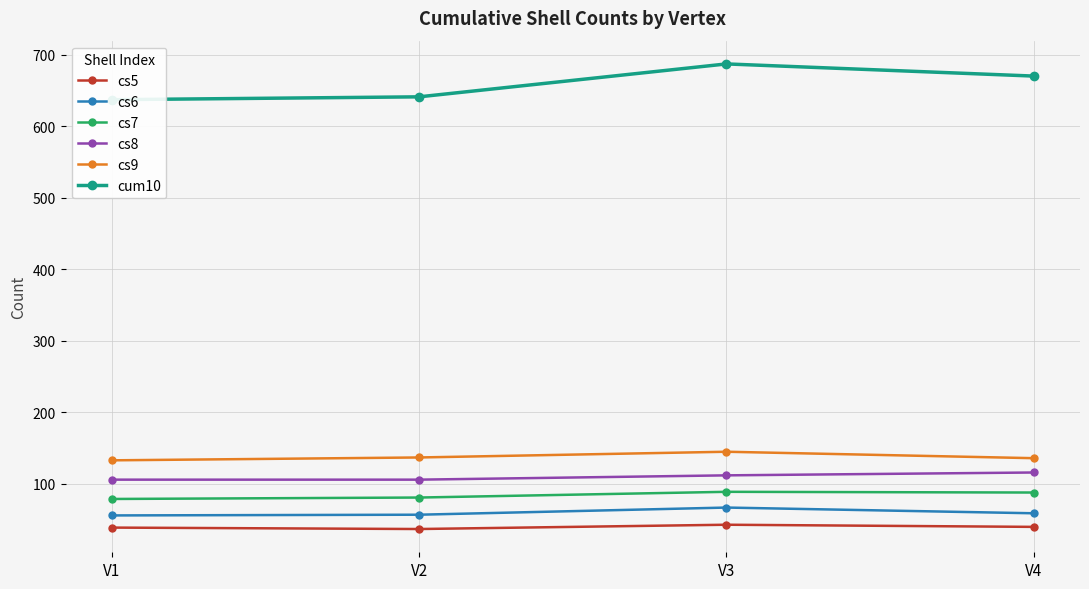

True or false: cs8 and cs5 cross at least once.

False